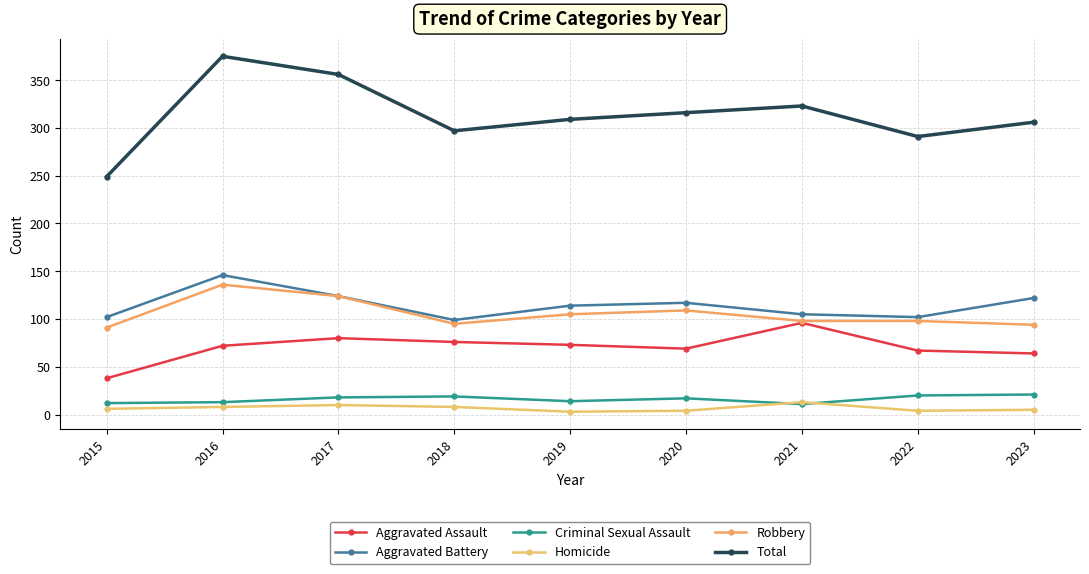

What is the sum of all Robbery values?

950